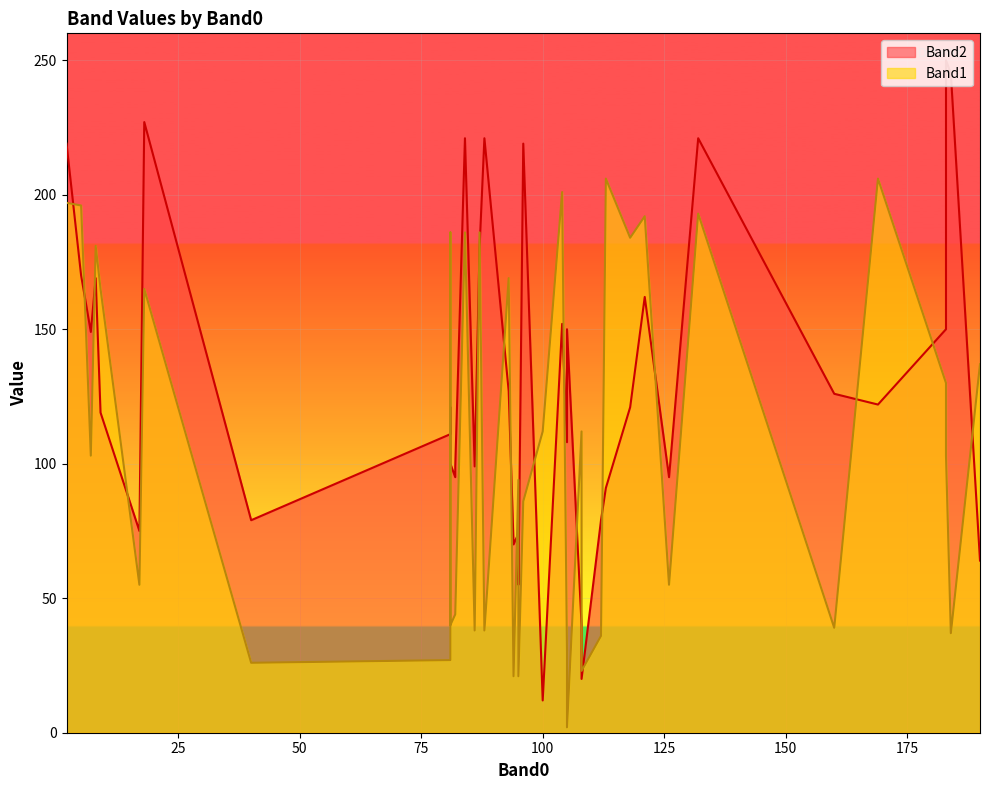

How many data points in Band2 are above 121?

19